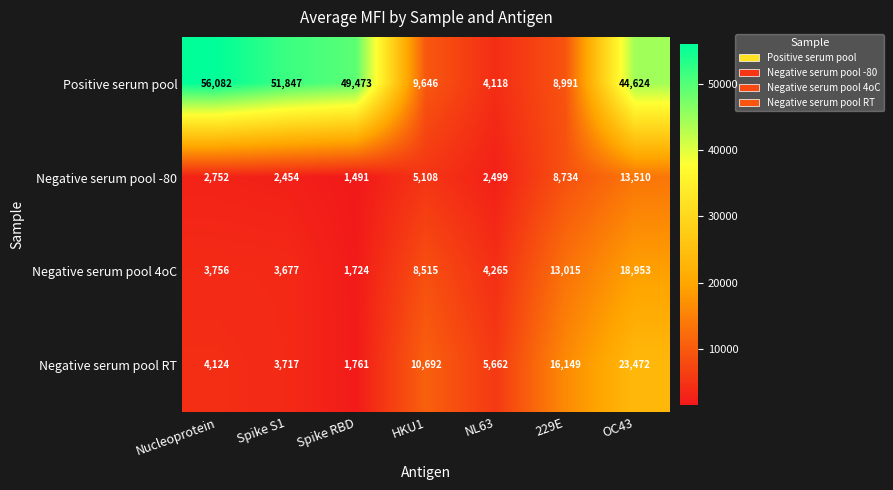

Between HKU1 and OC43, which series saw the biggest shift?

Positive serum pool